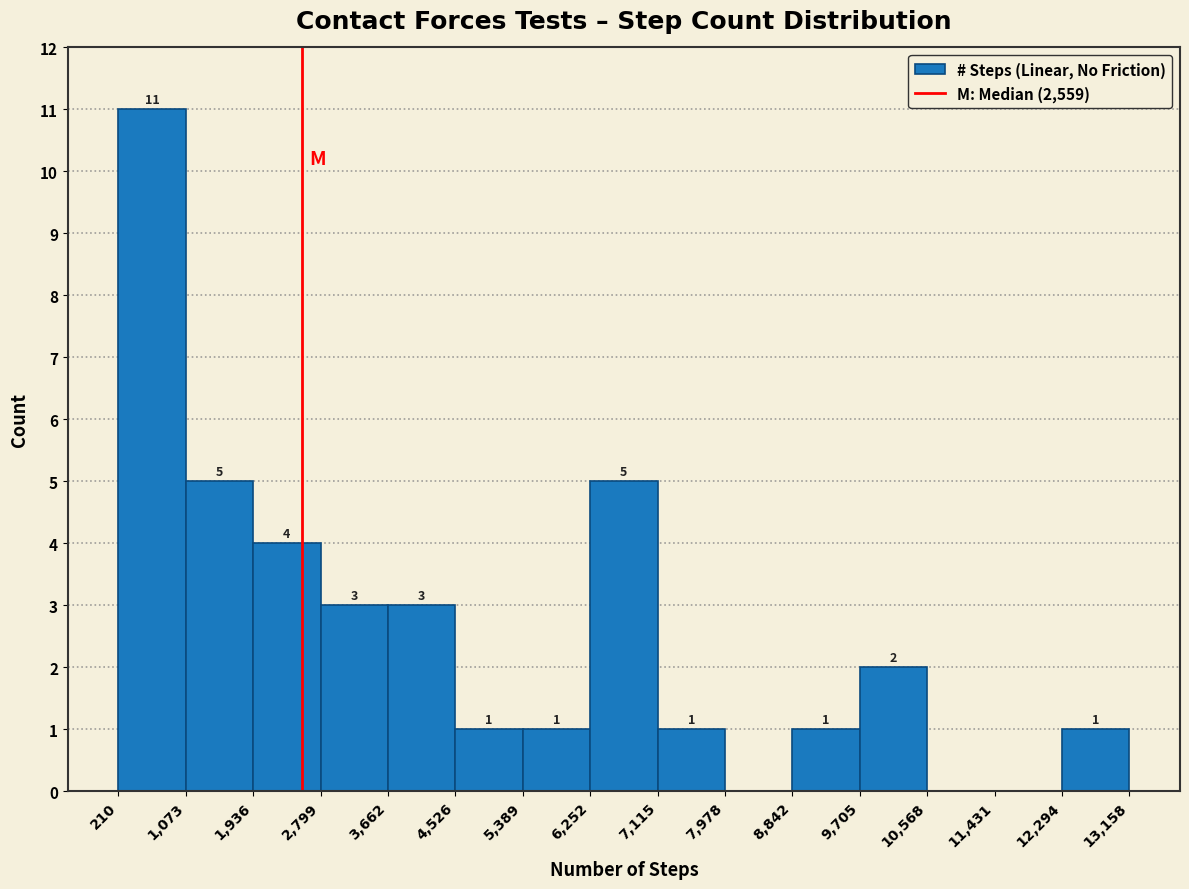

Over which range of the x-axis is the bar tallest?

210 to 1,073